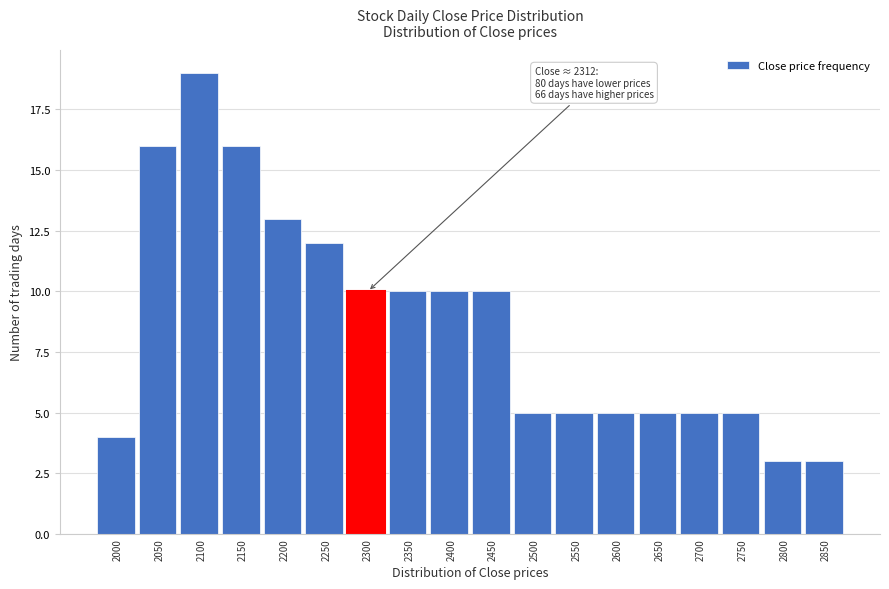

Reading left to right, what are all the values shown in this chart?

2000=4	2050=16	2100=19	2150=16	2200=13	2250=12	2300=10	2350=10	2400=10	2450=10	2500=5	2550=5	2600=5	2650=5	2700=5	2750=5	2800=3	2850=3